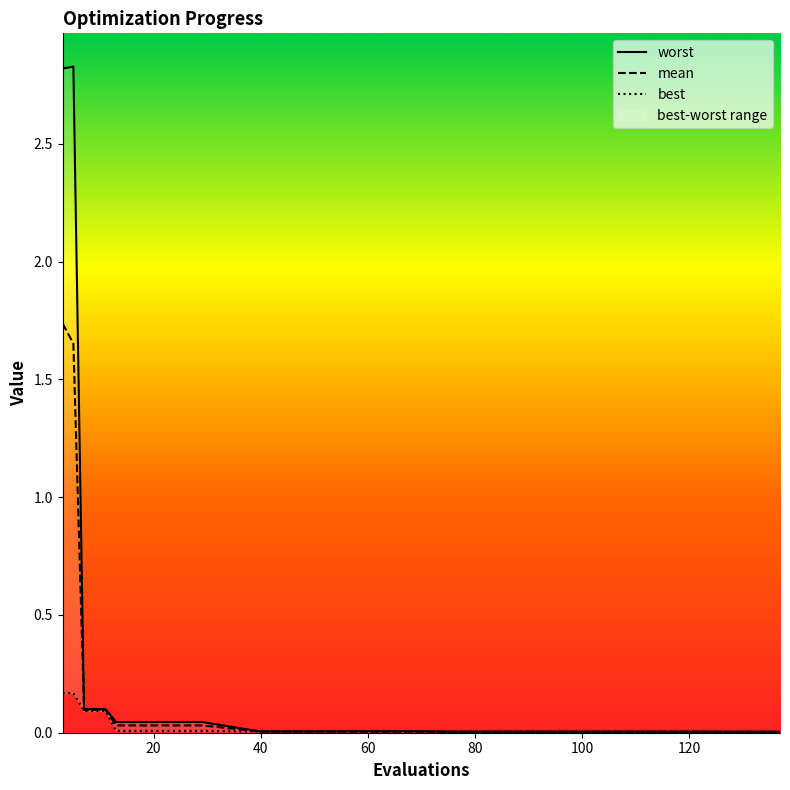

At 25, list the series in order from smallest to largest.

best, mean, worst